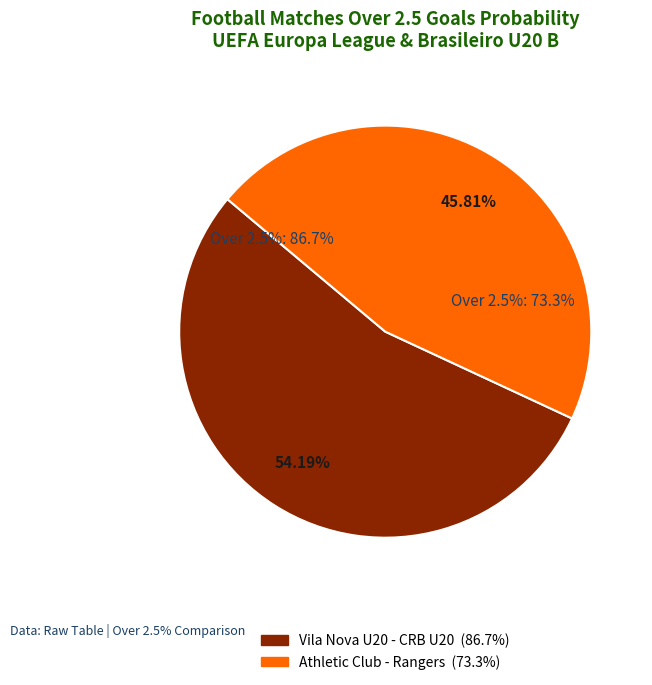

To the nearest percent, what is the average slice percentage?

50%